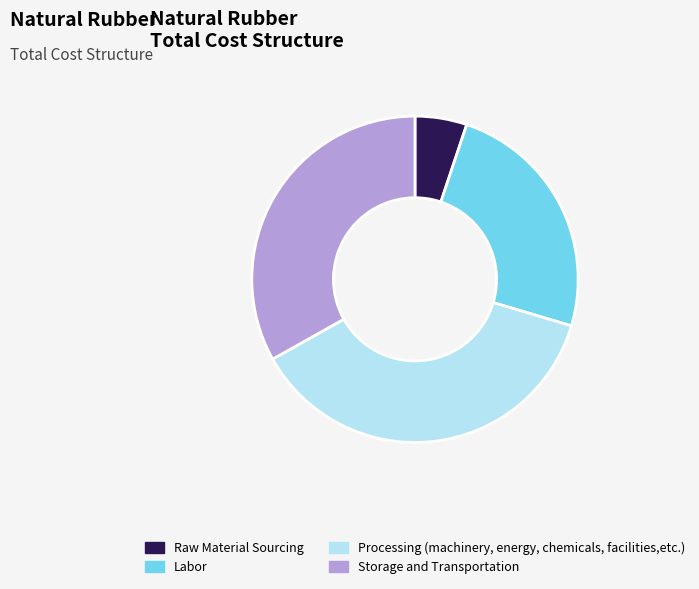

True or false: Labor accounts for 24% of the total.

True